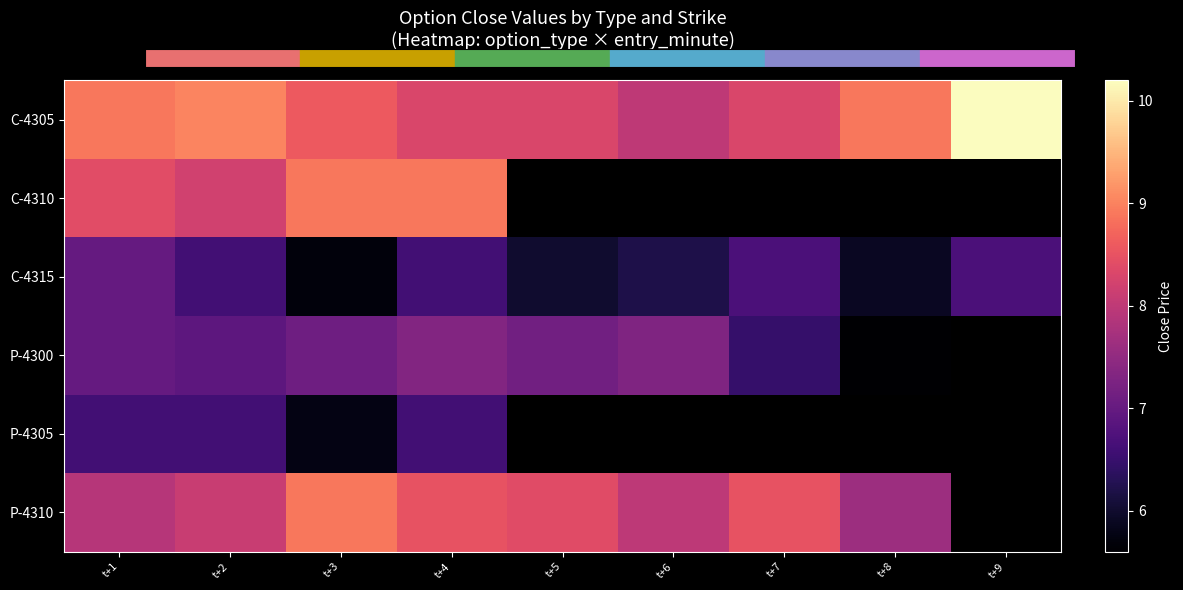

At which category is the sum across all series the highest?

t+4